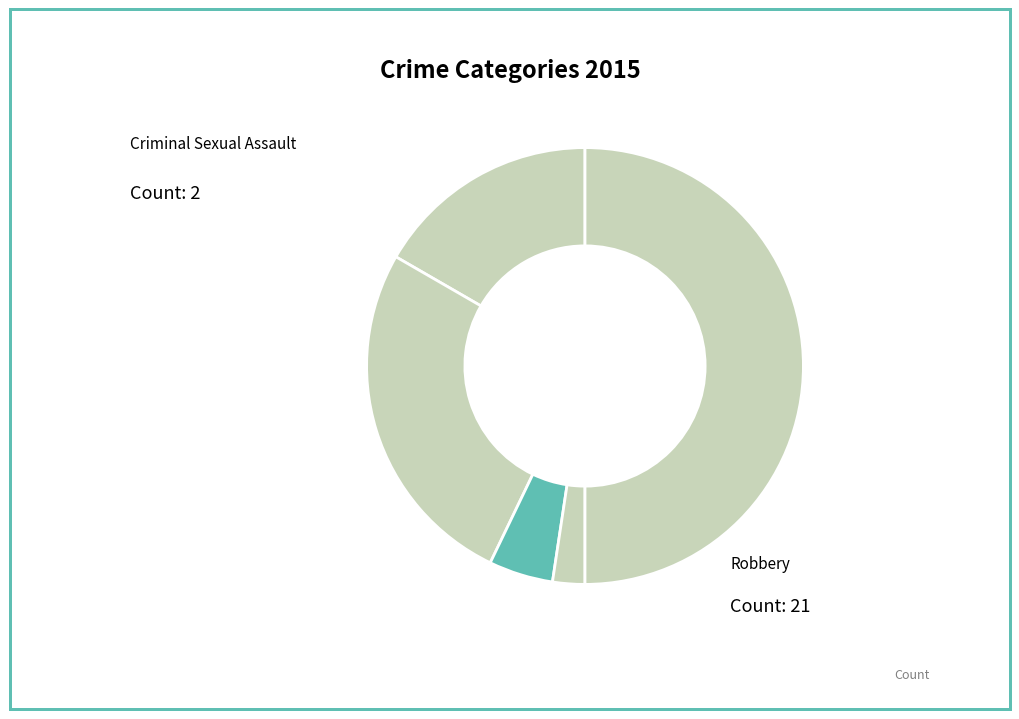

Which category has the smallest portion of the pie?

Homicide